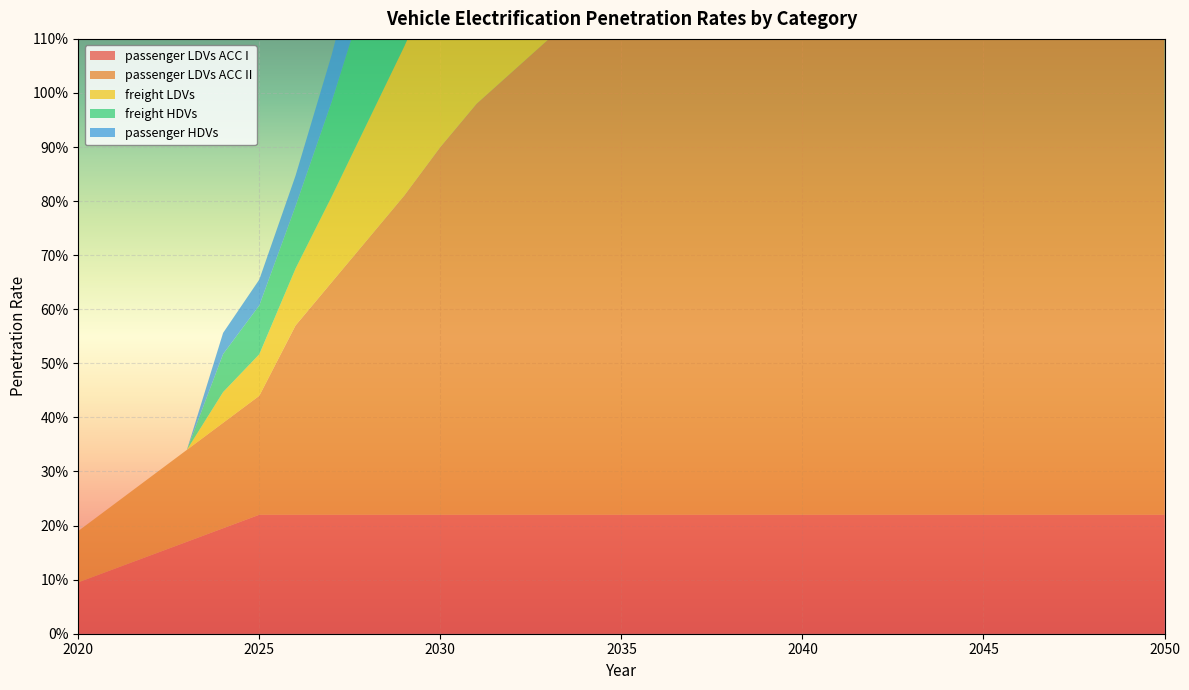

Reading left to right, list all the values displayed in this chart.

passenger LDVs ACC I: 2020=0.1	2021=0.1	2022=0.1	2023=0.2	2024=0.2	2025=0.2	2026=0.2	2027=0.2	2028=0.2	2029=0.2	2030=0.2	2031=0.2	2032=0.2	2033=0.2	2034=0.2	2035=0.2	2036=0.2	2037=0.2	2038=0.2	2039=0.2	2040=0.2	2041=0.2	2042=0.2	2043=0.2	2044=0.2	2045=0.2	2046=0.2	2047=0.2	2048=0.2	2049=0.2	2050=0.2
passenger LDVs ACC II: 2020=0.1	2021=0.1	2022=0.1	2023=0.2	2024=0.2	2025=0.2	2026=0.3	2027=0.4	2028=0.5	2029=0.6	2030=0.7	2031=0.8	2032=0.8	2033=0.9	2034=0.9	2035=1.0	2036=1.0	2037=1.0	2038=1.0	2039=1.0	2040=1.0	2041=1.0	2042=1.0	2043=1.0	2044=1.0	2045=1.0	2046=1.0	2047=1.0	2048=1.0	2049=1.0	2050=1.0
freight LDVs: 2020=0.0	2021=0.0	2022=0.0	2023=0.0	2024=0.1	2025=0.1	2026=0.1	2027=0.2	2028=0.2	2029=0.3	2030=0.3	2031=0.4	2032=0.4	2033=0.5	2034=0.5	2035=0.6	2036=0.6	2037=0.6	2038=0.6	2039=0.6	2040=0.6	2041=0.6	2042=0.6	2043=0.6	2044=0.6	2045=0.6	2046=0.6	2047=0.6	2048=0.6	2049=0.6	2050=0.6
freight HDVs: 2020=0.0	2021=0.0	2022=0.0	2023=0.0	2024=0.1	2025=0.1	2026=0.1	2027=0.2	2028=0.3	2029=0.3	2030=0.4	2031=0.5	2032=0.5	2033=0.5	2034=0.6	2035=0.6	2036=0.6	2037=0.6	2038=0.6	2039=0.6	2040=0.6	2041=0.6	2042=0.6	2043=0.6	2044=0.6	2045=0.6	2046=0.6	2047=0.6	2048=0.6	2049=0.6	2050=0.6
passenger HDVs: 2020=0.0	2021=0.0	2022=0.0	2023=0.0	2024=0.0	2025=0.0	2026=0.1	2027=0.1	2028=0.1	2029=0.2	2030=0.2	2031=0.2	2032=0.3	2033=0.3	2034=0.3	2035=0.3	2036=0.3	2037=0.3	2038=0.3	2039=0.3	2040=0.3	2041=0.3	2042=0.3	2043=0.3	2044=0.3	2045=0.3	2046=0.3	2047=0.3	2048=0.3	2049=0.3	2050=0.3